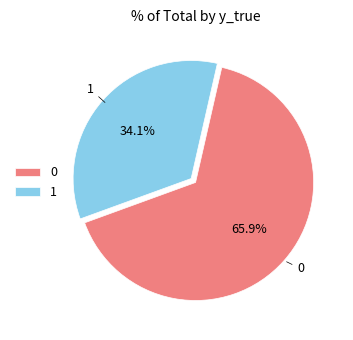

Does 1 represent more than half of the total?

No